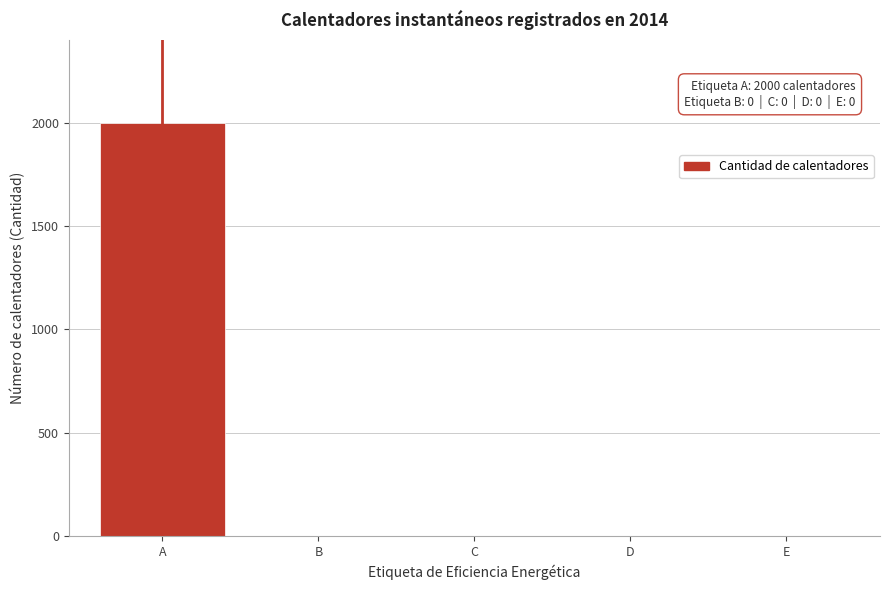

Reading left to right, transcribe all the data shown in this chart.

A=2000	B=0	C=0	D=0	E=0